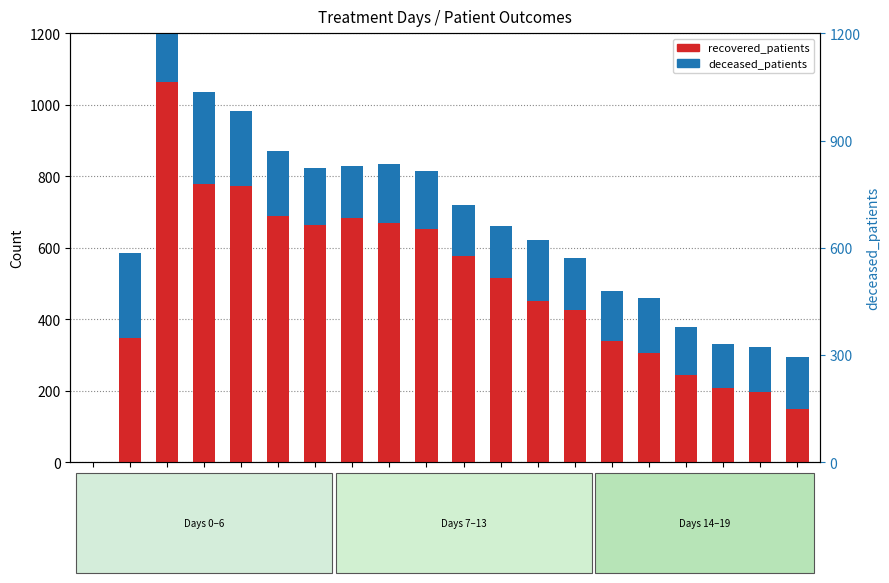

At Day 12, list the series in order from smallest to largest.

deceased_patients, recovered_patients